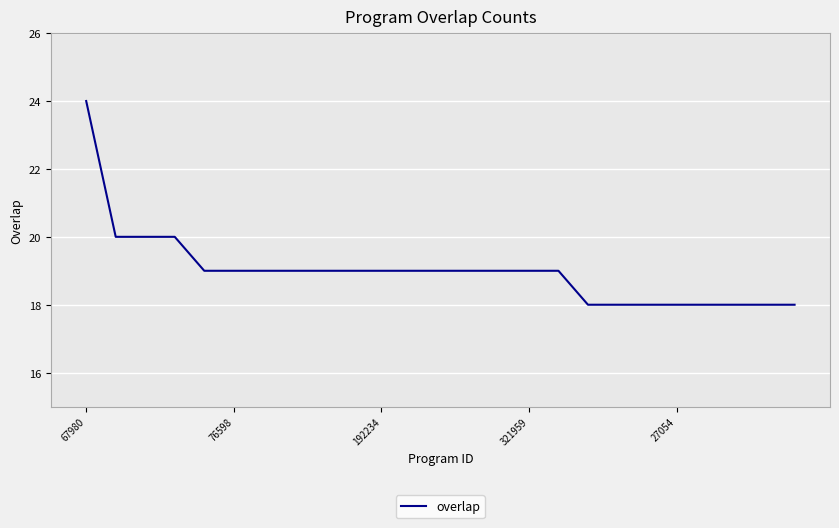

What is the maximum value shown in the chart?

24